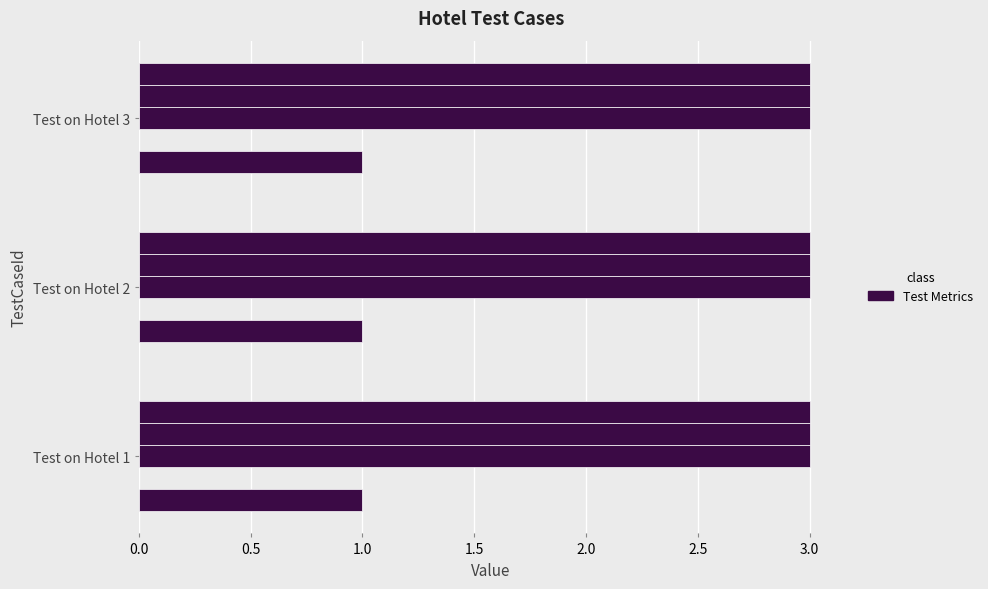

The Policy Index series shows 4 at Test on Hotel 1. True or false?

False